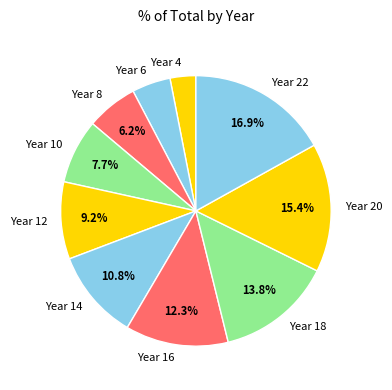

Is it true that Year 4 is 15% of the pie?

False